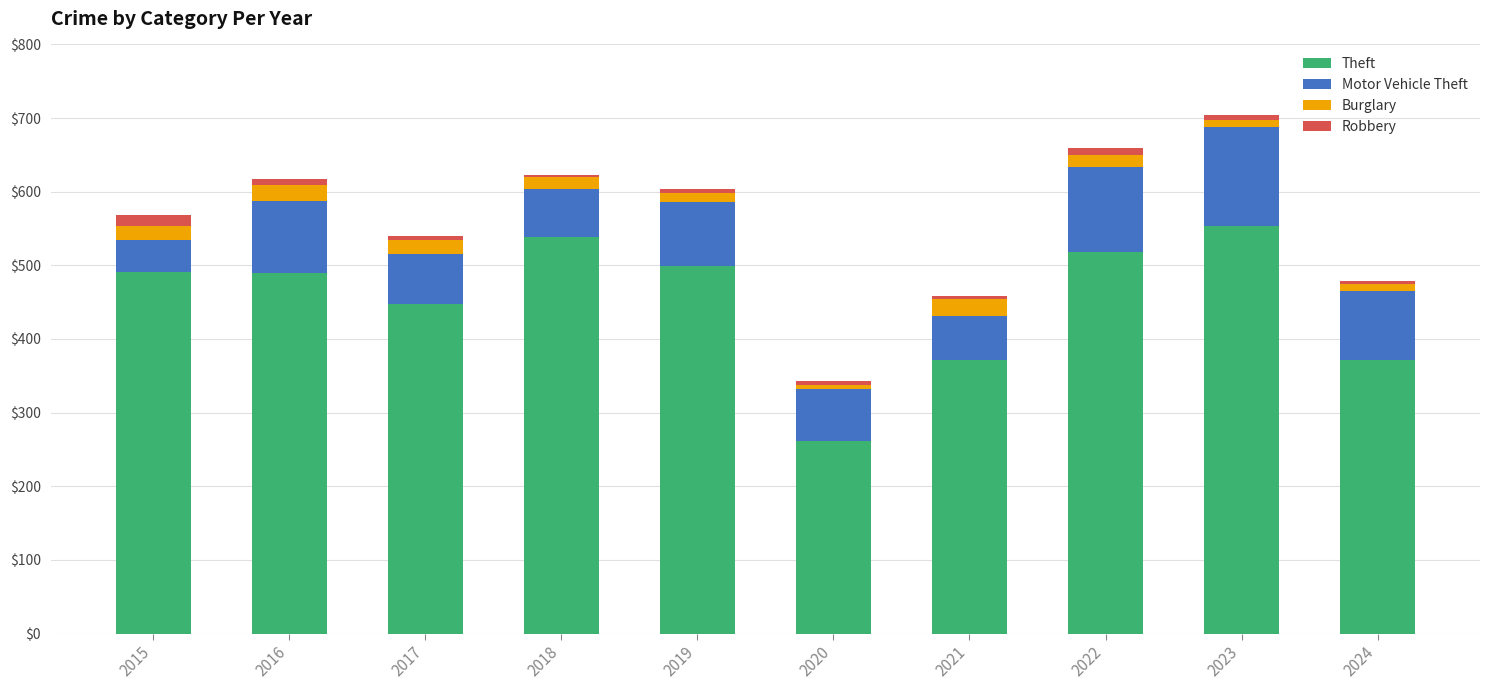

What is the maximum value for Theft?

554